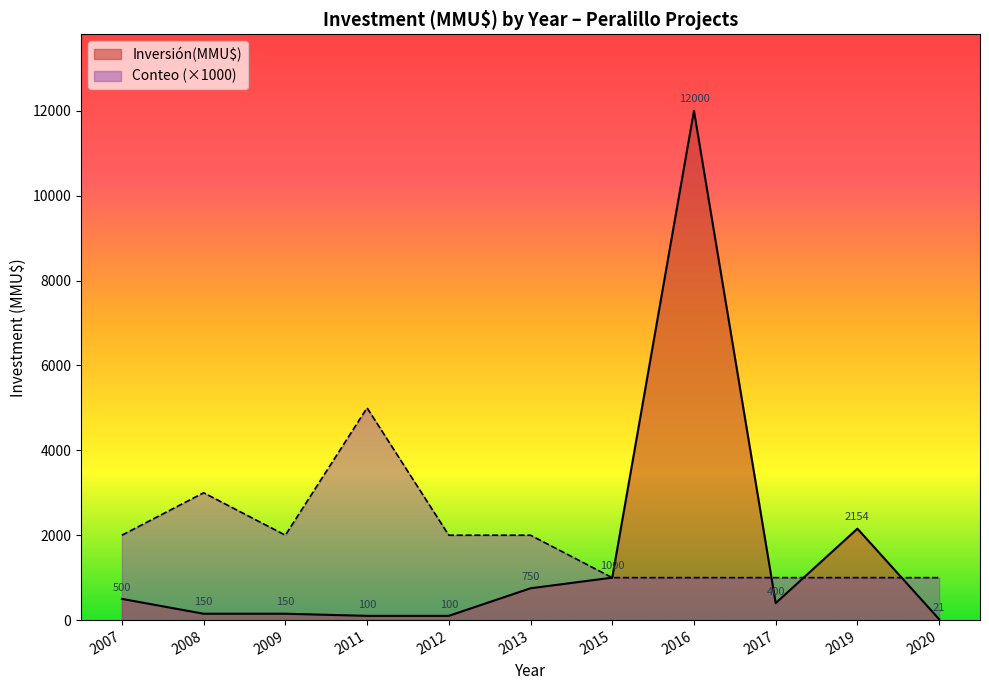

How many values in the Conteo series are below 2000?

5